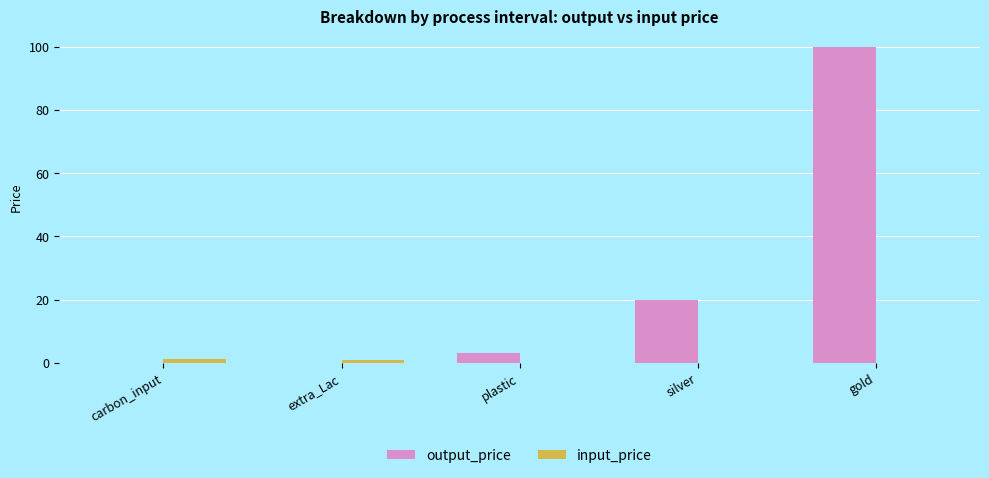

What is the sum of the output_price values at plastic and silver?

23.0